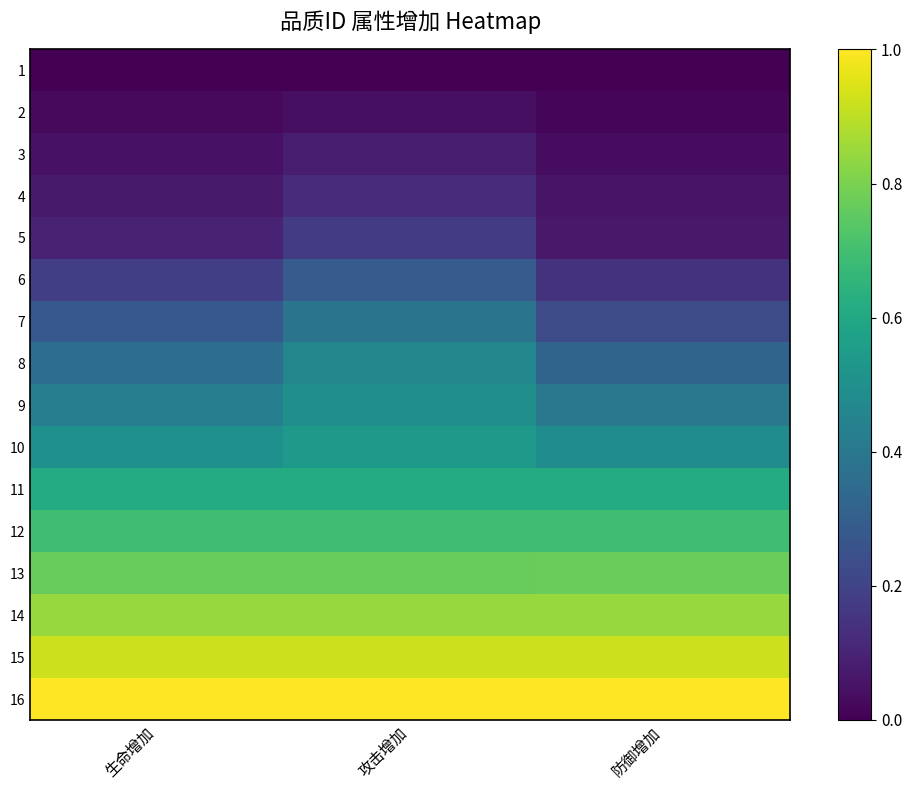

At how many categories does at least one series exceed 0?

3